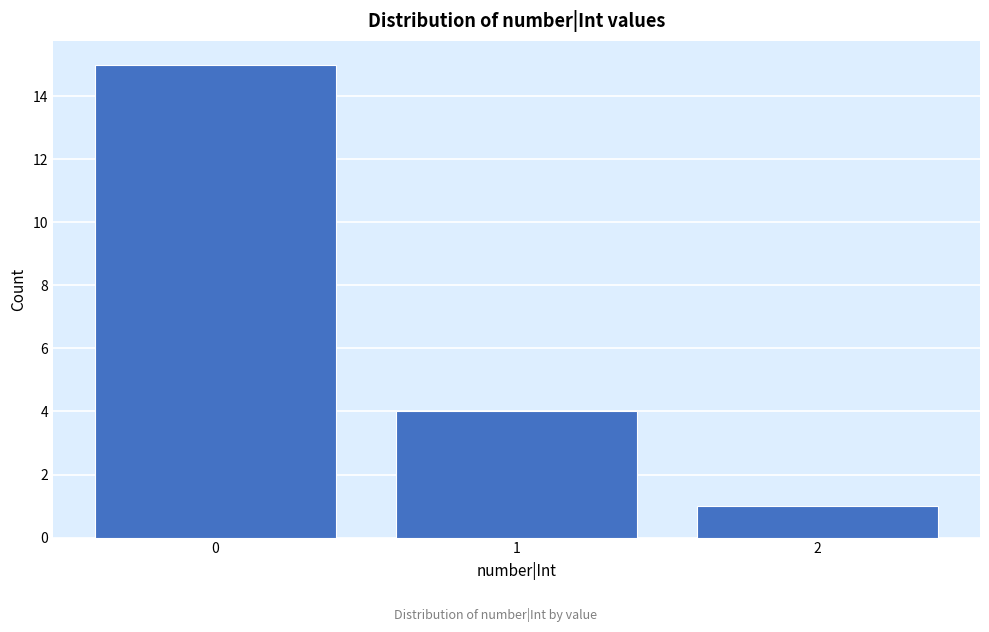

Reading left to right, what are all the values shown in this chart?

15	4	1